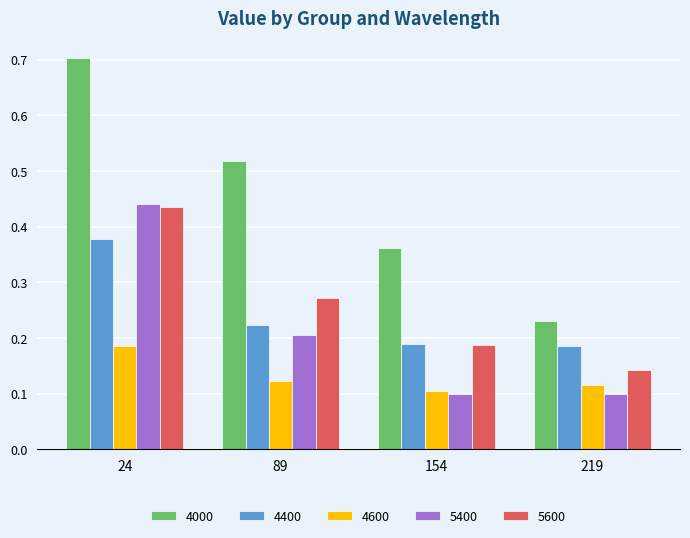

At which label is 4000 closest to 0?

219